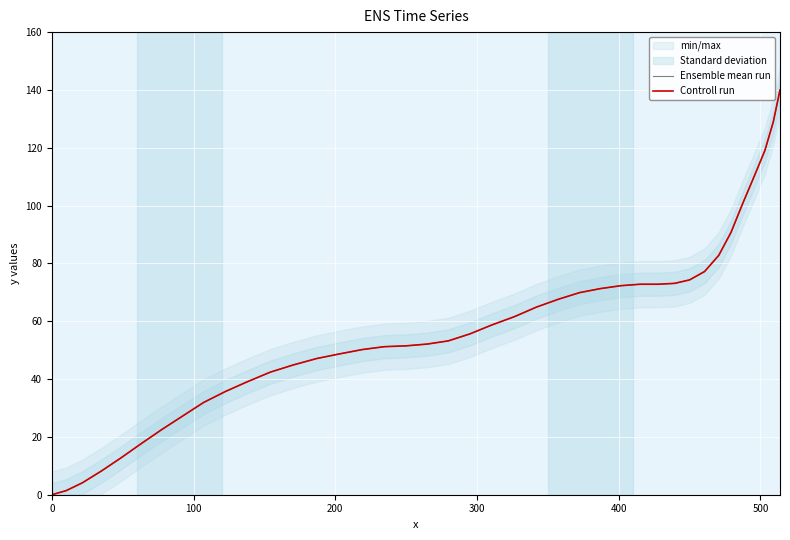

True or false: Ensemble mean run has more than 2 points higher than both neighbors.

False